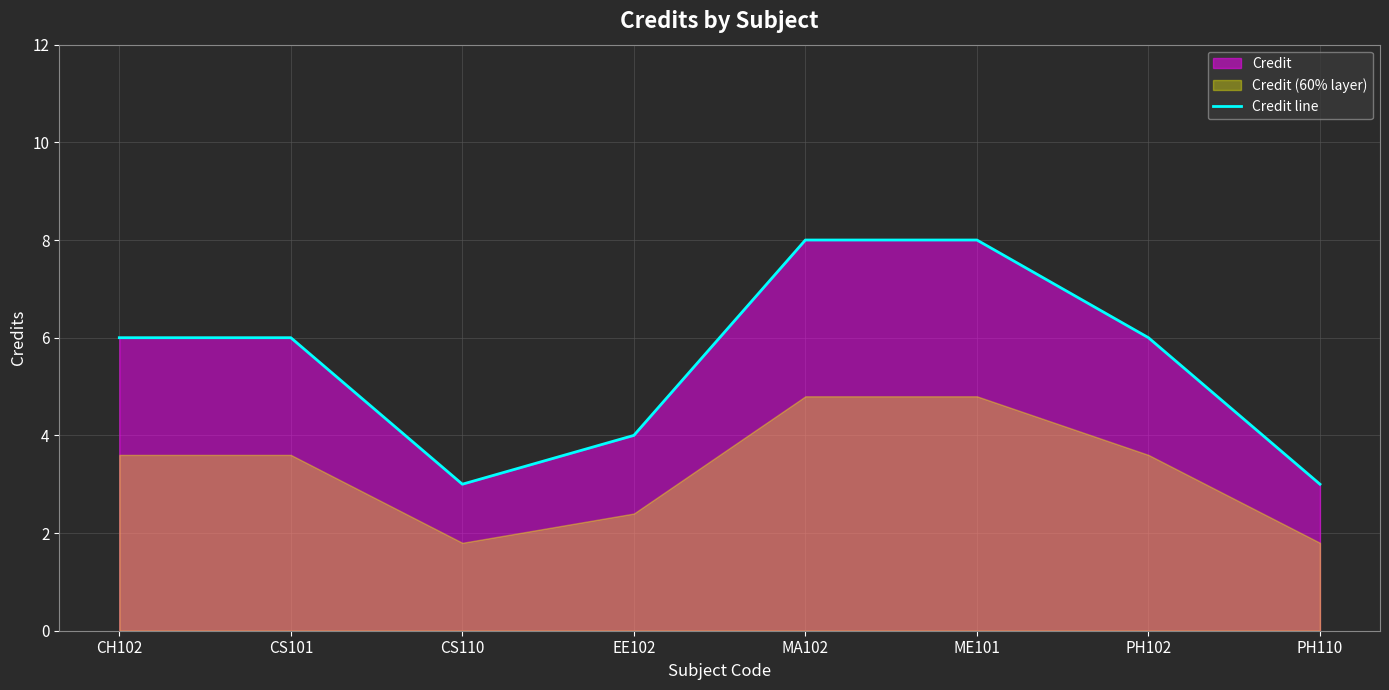

What is the difference between the maximum and second lowest values?

5